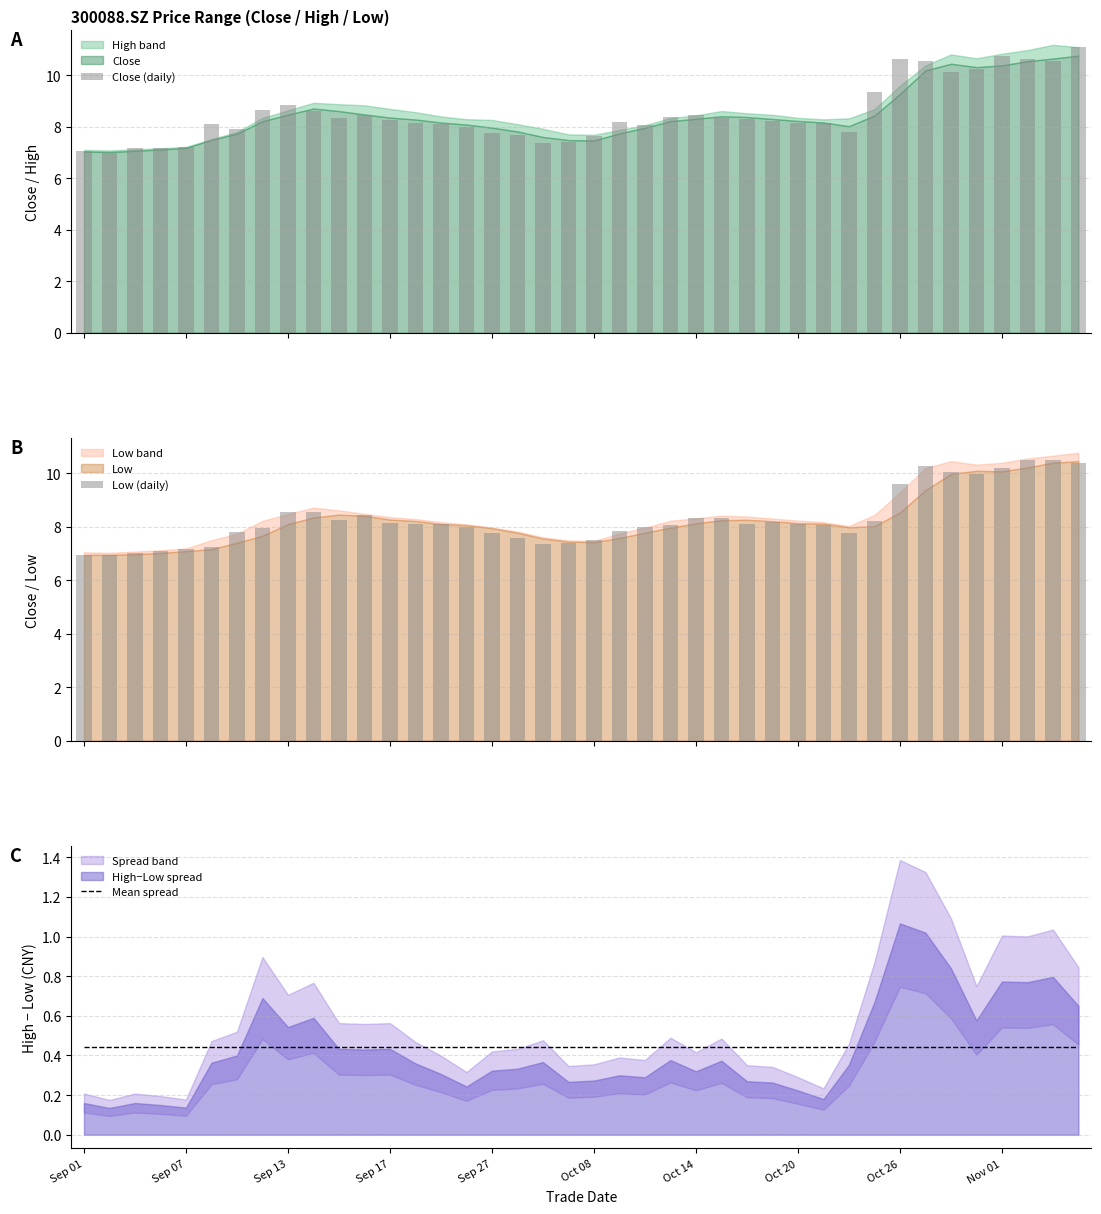

Reading right to left, what are all the values shown in this chart?

Close (daily): 11.1	10.6	10.6	10.8	10.3	10.1	10.6	10.7	9.4	7.8	8.1	8.1	8.2	8.3	8.4	8.5	8.4	8.1	8.2	7.6	7.4	7.4	7.7	7.8	8.0	8.1	8.1	8.2	8.5	8.3	8.6	8.9	8.7	7.9	8.1	7.2	7.2	7.2	7.0	7.0
Low (daily): 10.4	10.5	10.5	10.2	9.9	10.1	10.3	9.6	8.2	7.8	8.1	8.1	8.2	8.1	8.3	8.3	8.1	8.0	7.8	7.5	7.4	7.4	7.6	7.8	8.0	8.1	8.1	8.1	8.4	8.2	8.6	8.5	7.9	7.8	7.2	7.2	7.1	7.0	7.0	6.9
Mean spread: 0.4	0.4	0.4	0.4	0.4	0.4	0.4	0.4	0.4	0.4	0.4	0.4	0.4	0.4	0.4	0.4	0.4	0.4	0.4	0.4	0.4	0.4	0.4	0.4	0.4	0.4	0.4	0.4	0.4	0.4	0.4	0.4	0.4	0.4	0.4	0.4	0.4	0.4	0.4	0.4